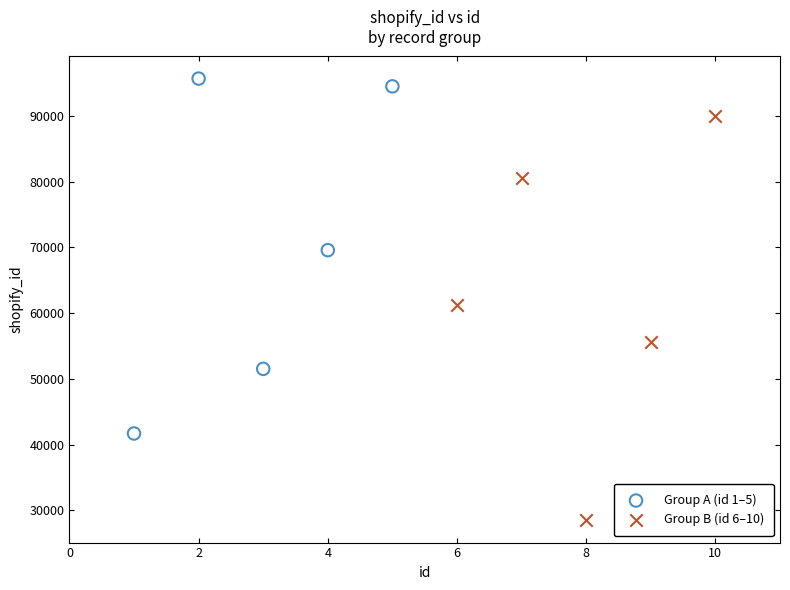

Which series reaches the maximum Y coordinate?

Group A (id 1–5)